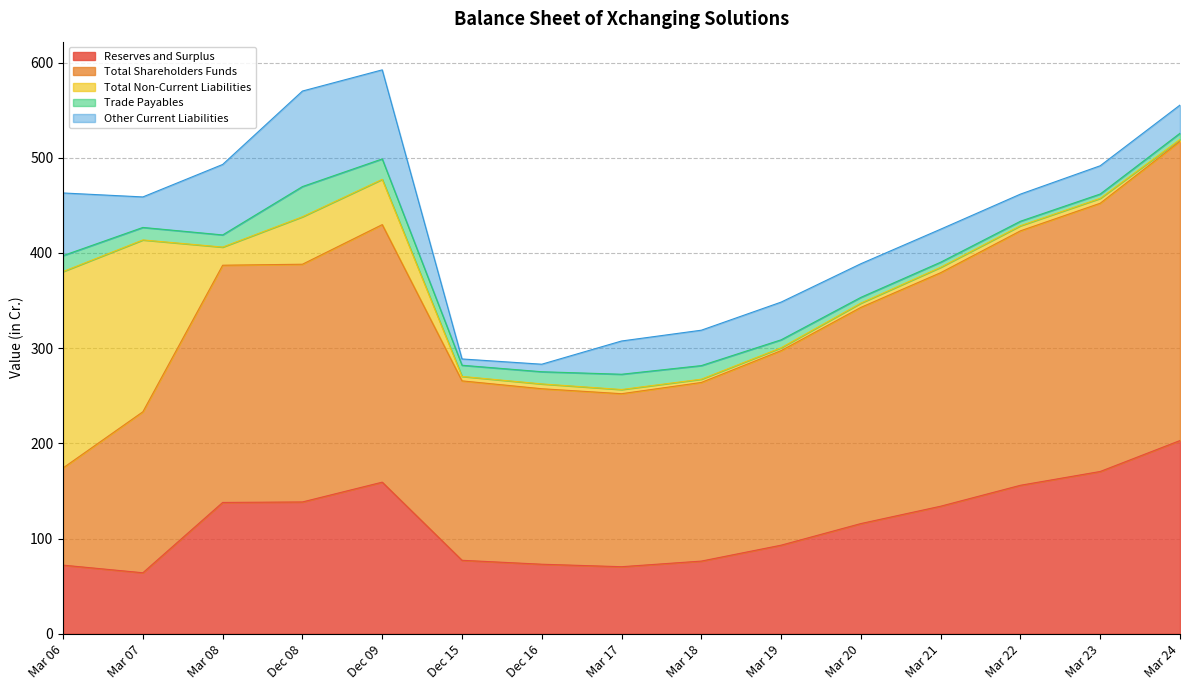

What is the greatest value displayed?

314.3